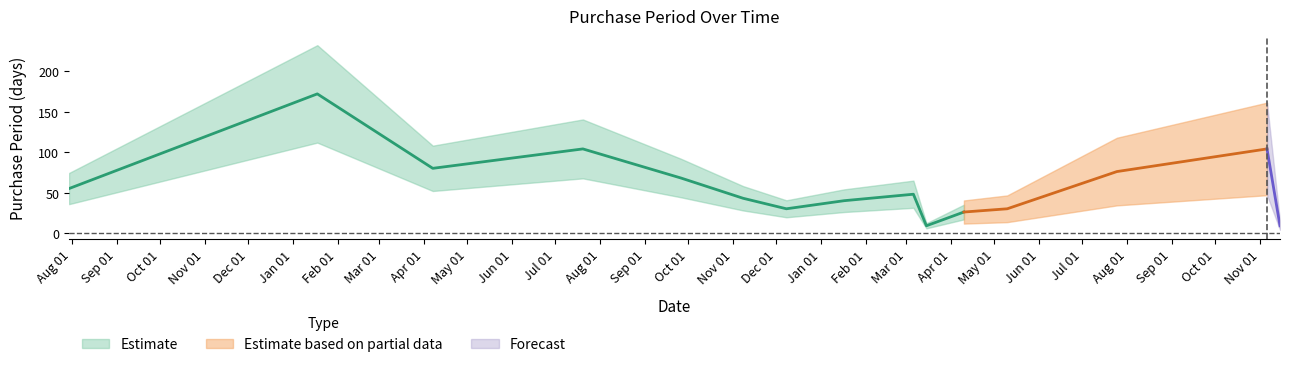

What position from the left is 2017-11-06?

14